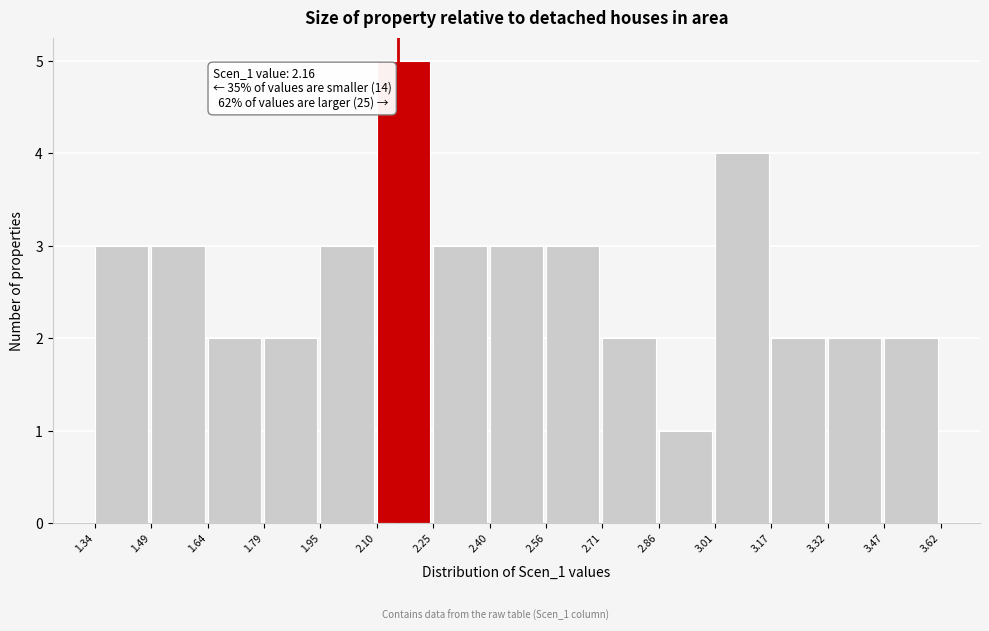

Over which range of the x-axis is the bar tallest?

2.10 to 2.25